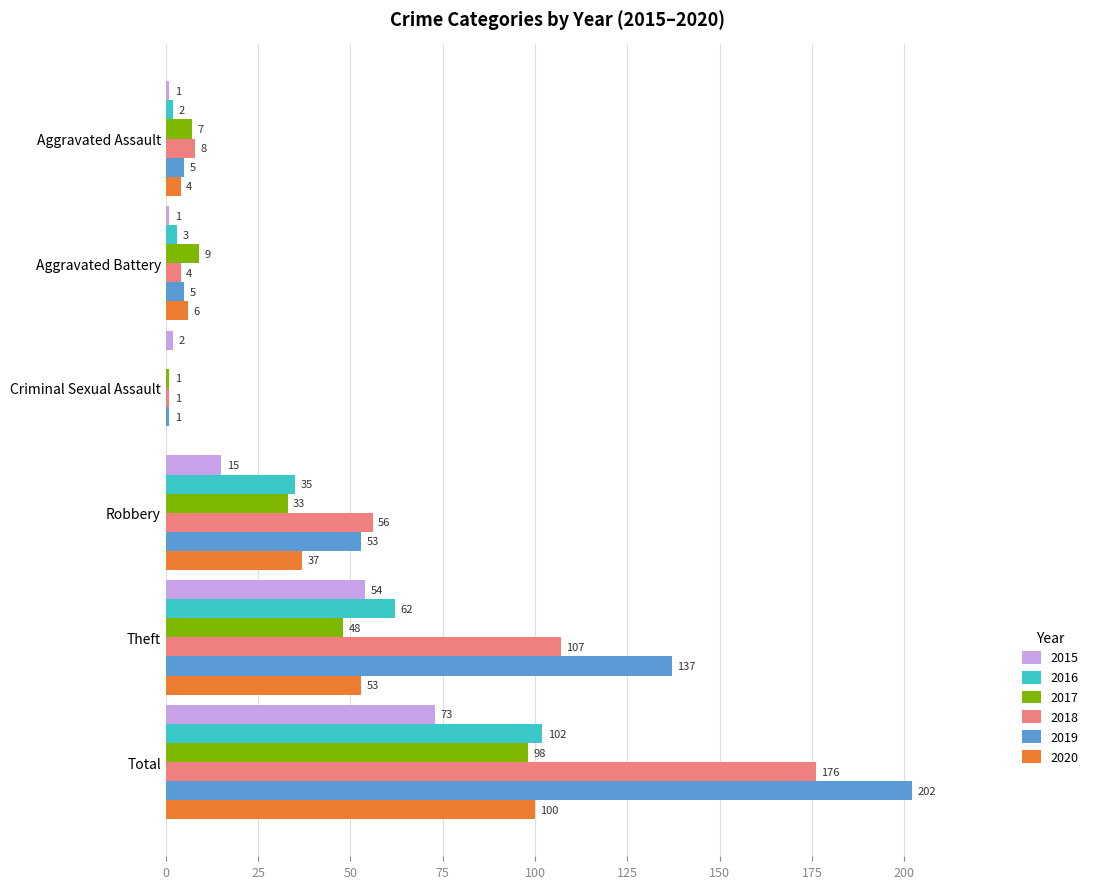

Which series has the largest total across all categories?

2019